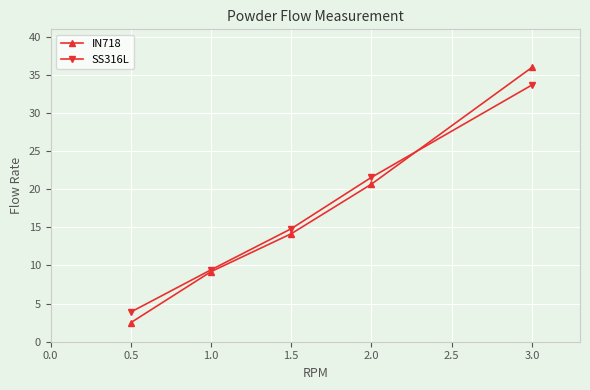

Reading left to right, transcribe all the data shown in this chart.

IN718: 2.5	9.2	14.2	20.7	36.0
SS316L: 3.9	9.4	14.8	21.6	33.7